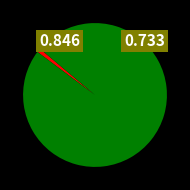

Is there any slice that represents more than half of the pie?

Yes